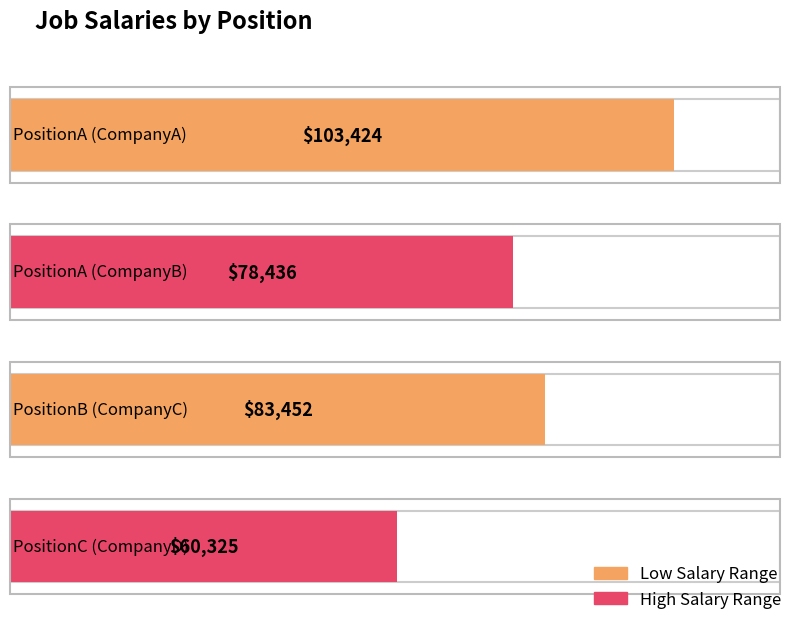

What is the label of the 4th bar from the right?

PositionA (CompanyA)